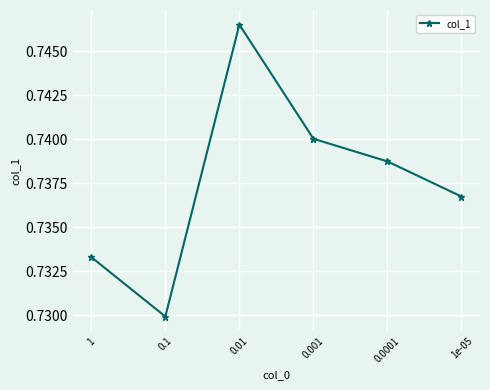

Which category has the highest value across all series?

0.01